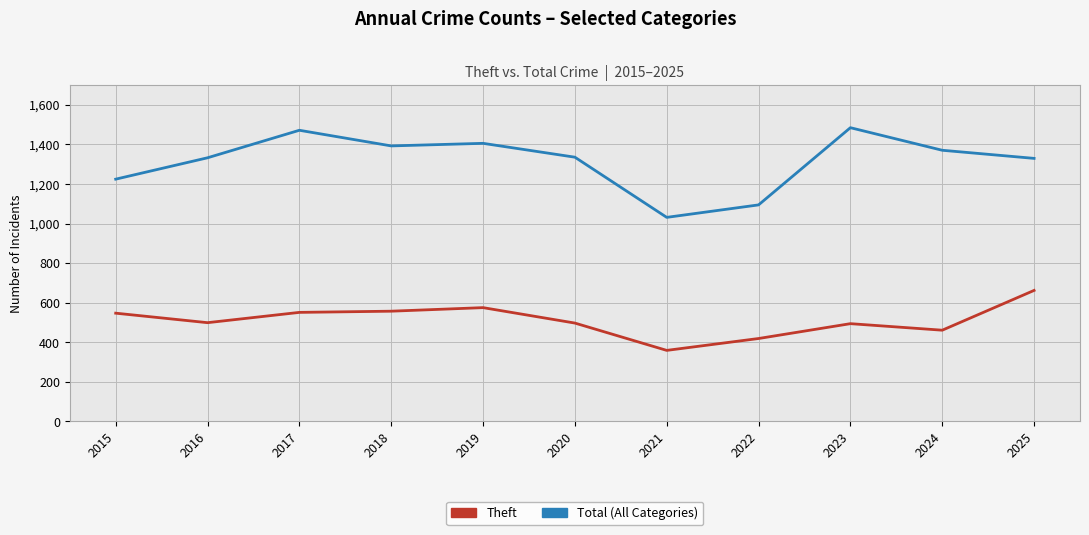

How many values in the Theft series are below 499?

5